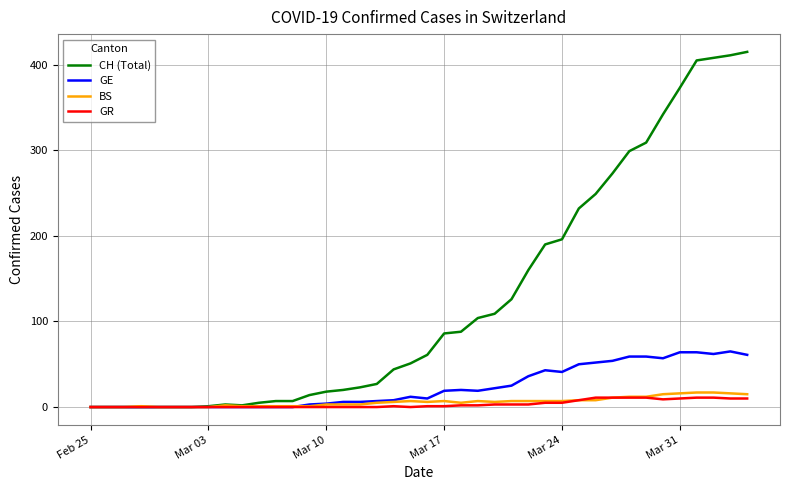

Which series has the widest spread of values?

CH (Total)